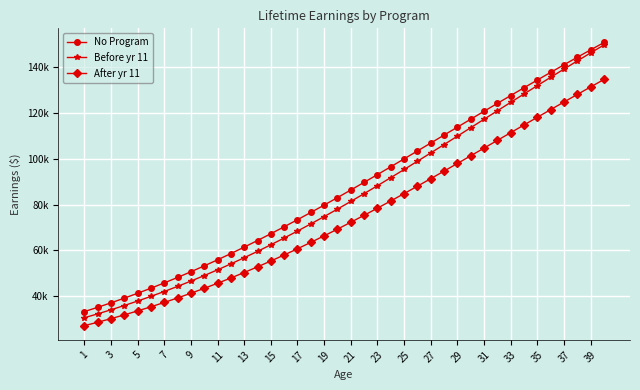

Does the chart have visible grid lines?

Yes